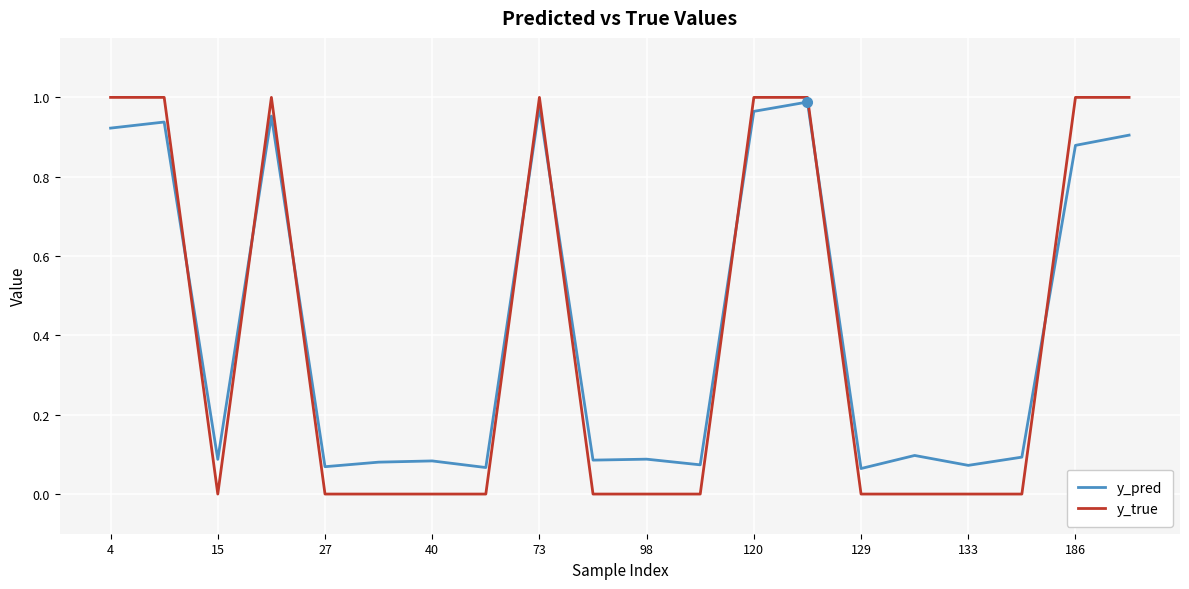

How many intersections are there between y_true and y_pred?

8